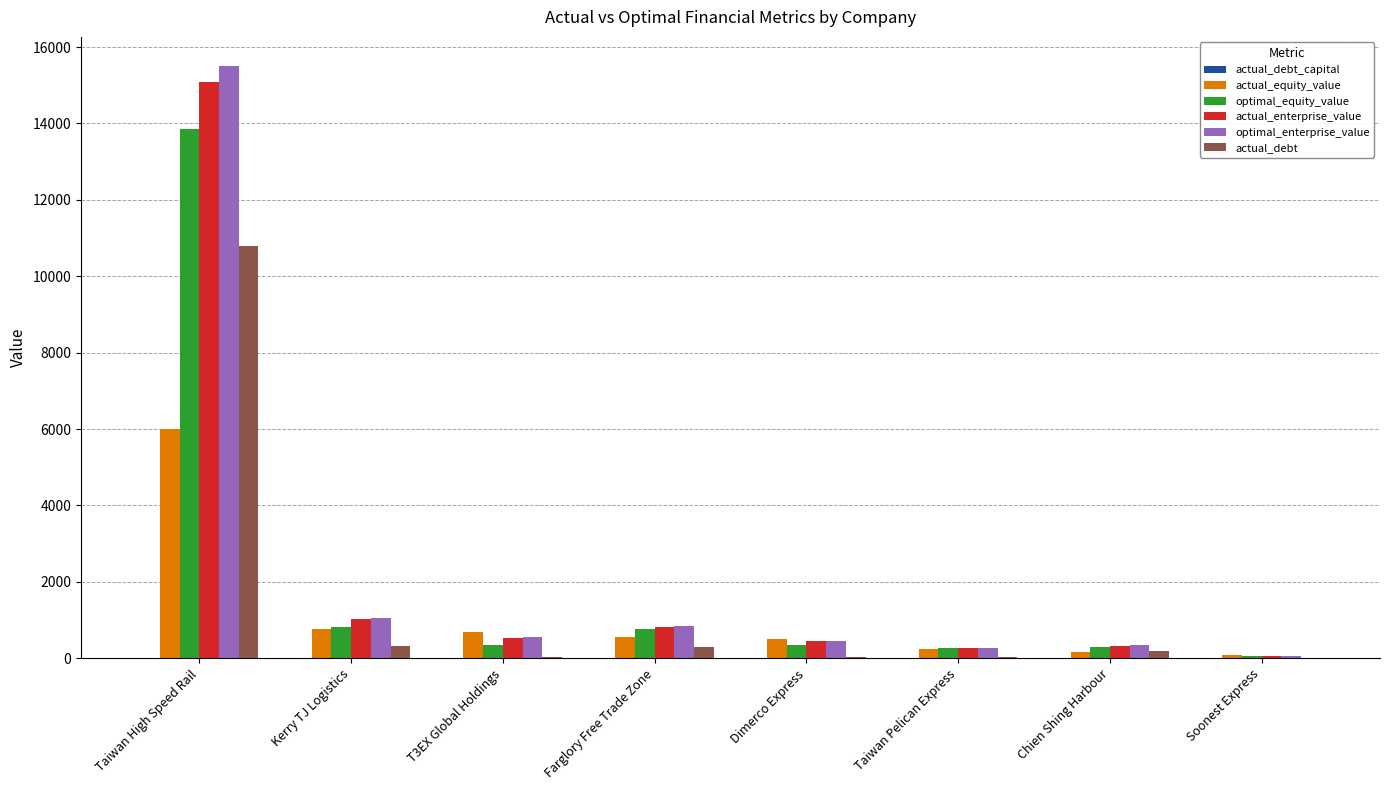

What is the total value across all series at Kerry TJ Logistics?

3962.8